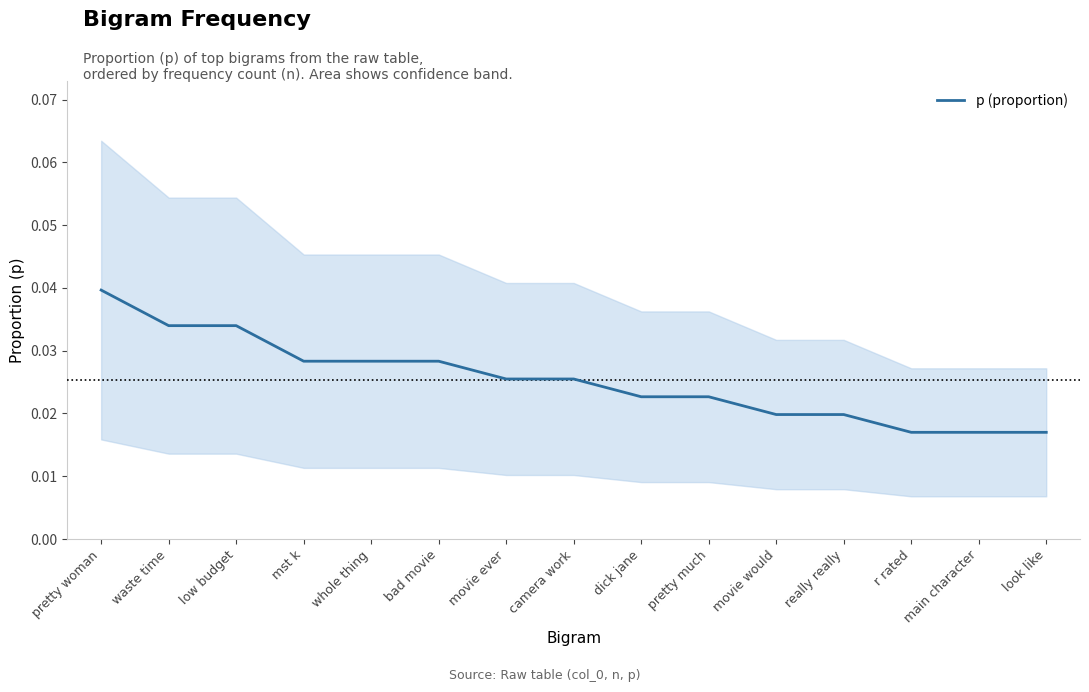

True or false: there are more than 2 points higher than both neighbors.

False